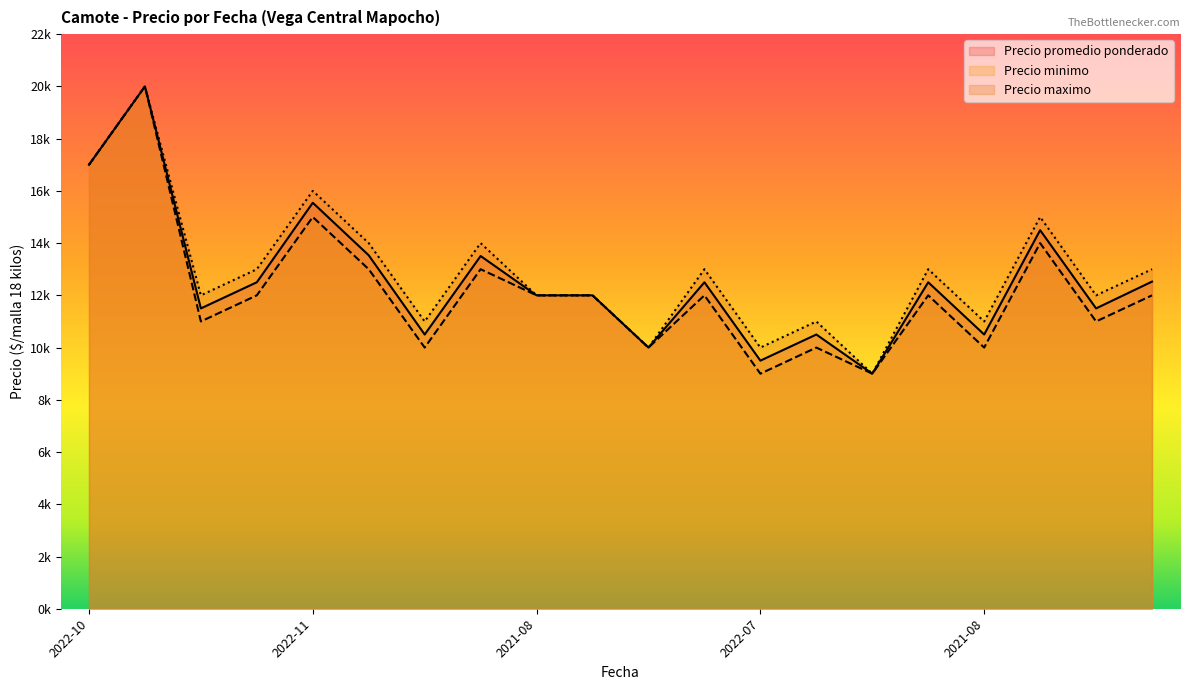

At which category does Precio promedio ponderado reach its first local valley?

2022-03-28